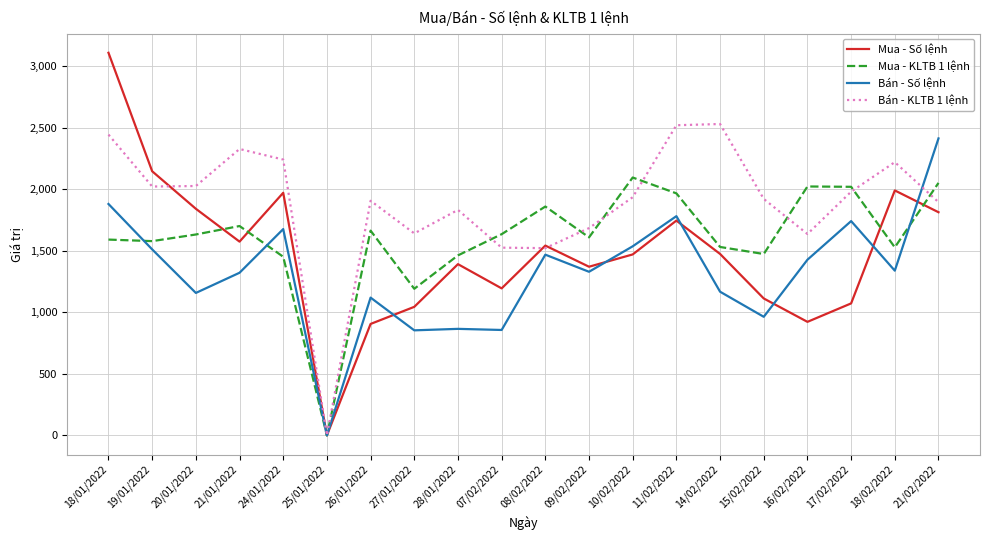

What position from the left is 11/02/2022?

14